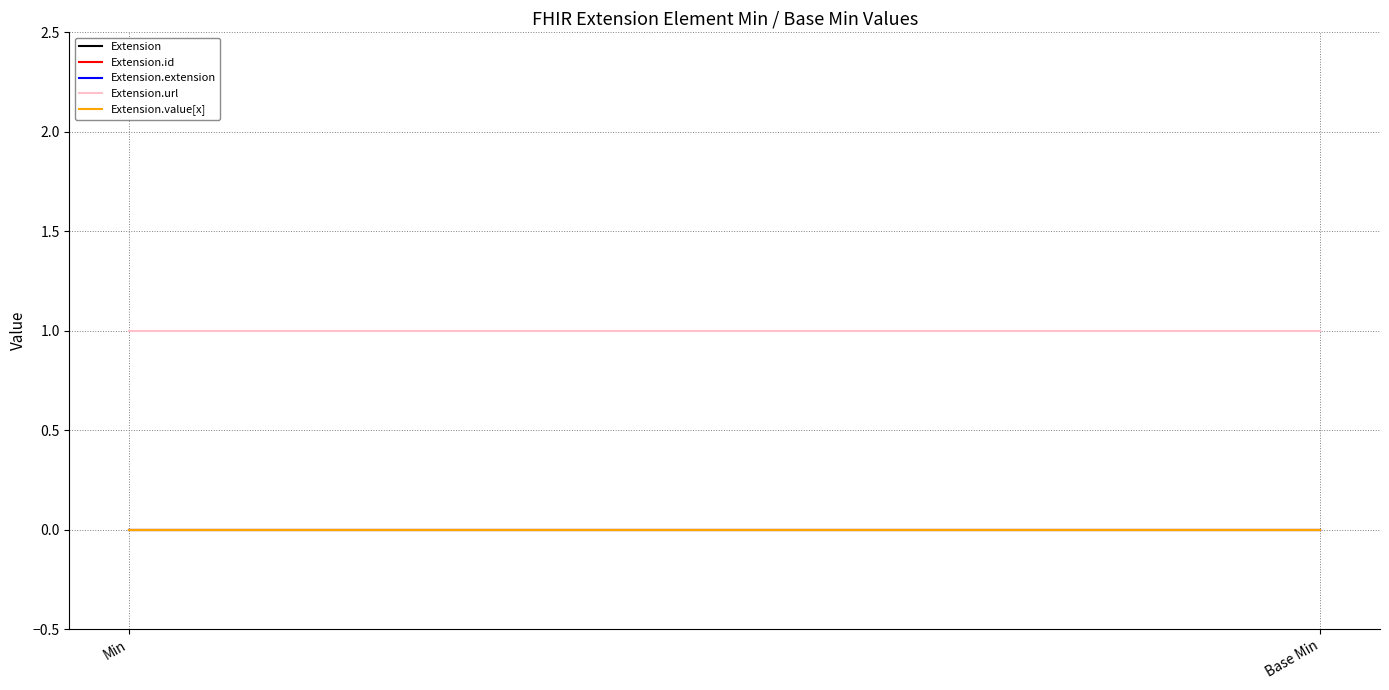

At which label does Extension reach its minimum?

Min